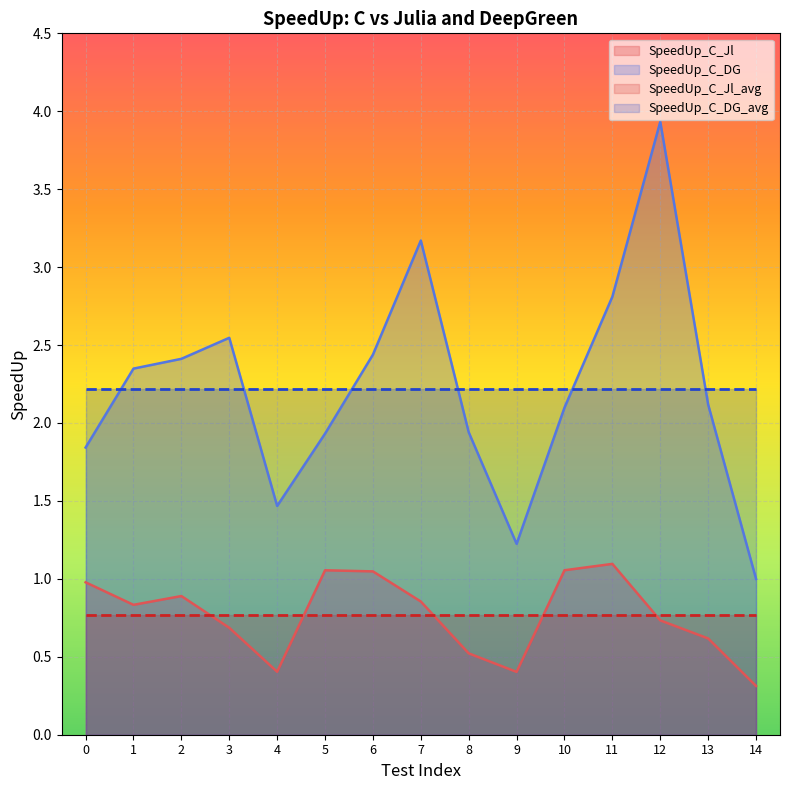

Where is the first local minimum for SpeedUp_C_Jl?

1